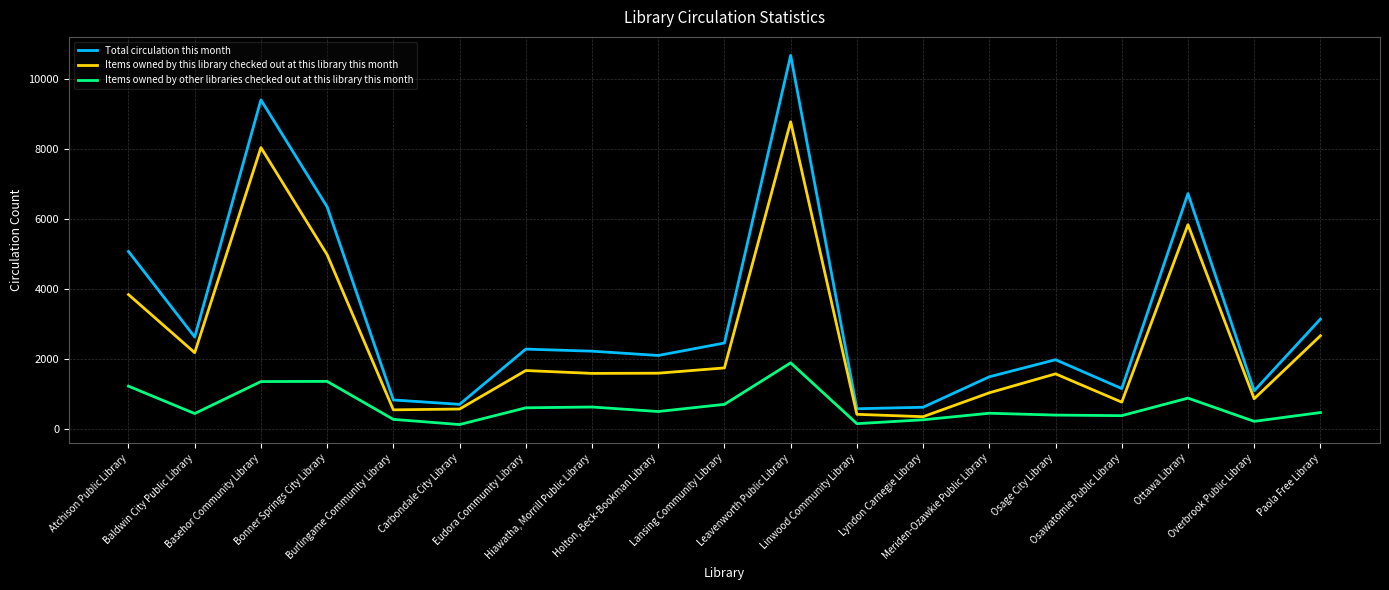

What is the total value across all series at Holton, Beck-Bookman Library?

4214